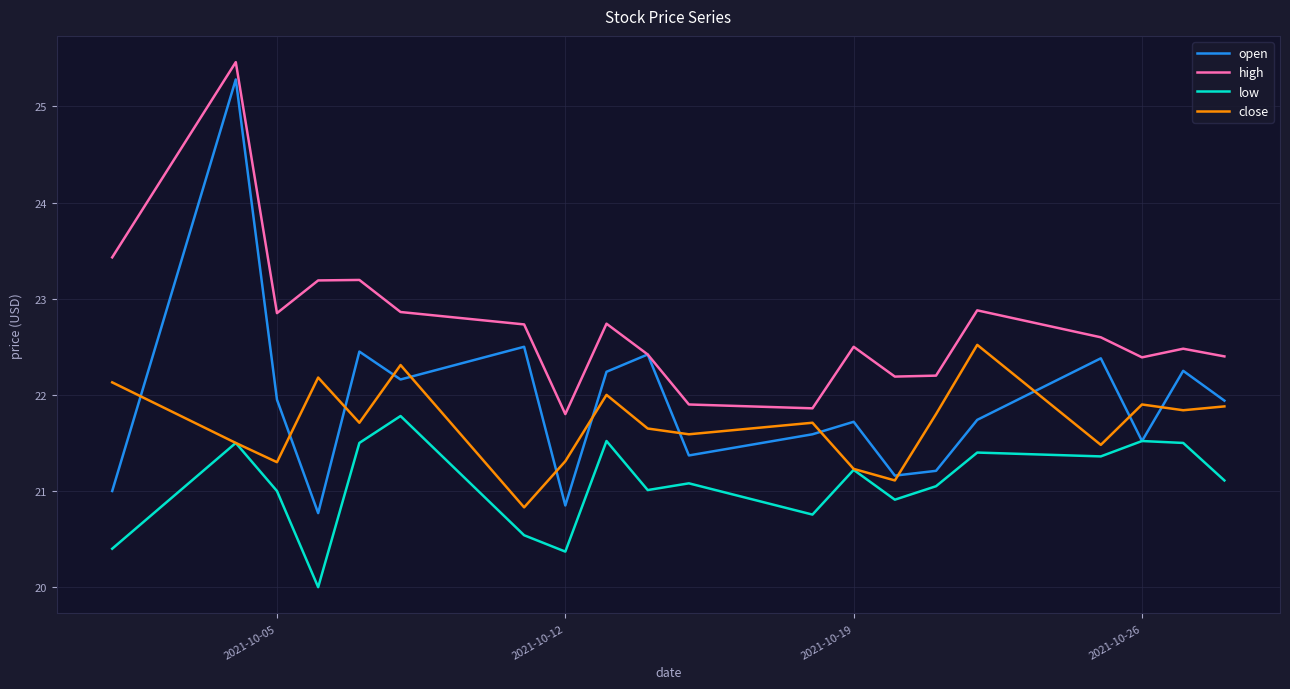

True or false: close and high cross at least once.

False